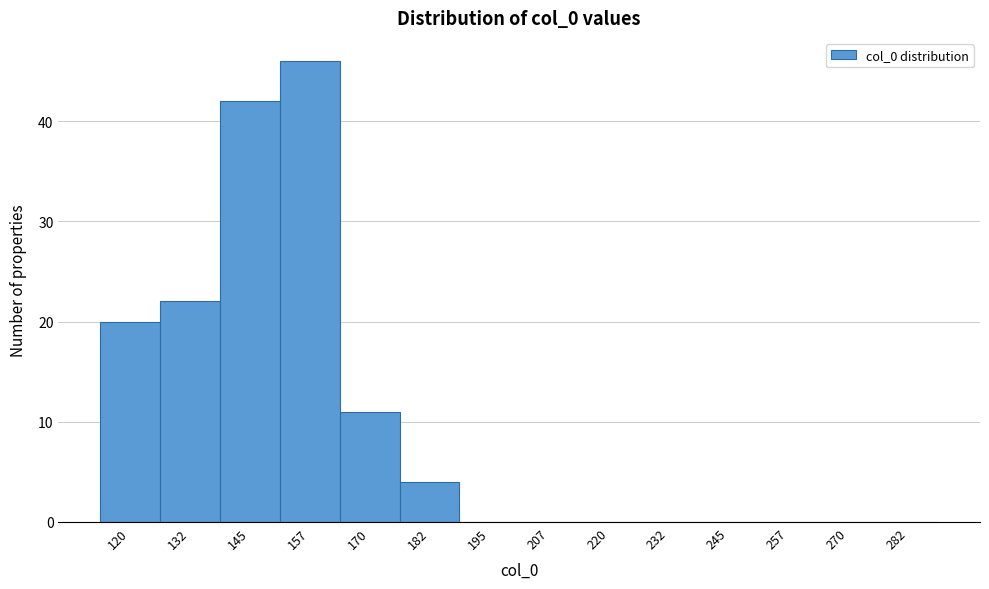

Reading right to left, extract all data points from this chart.

282=0	270=0	257=0	245=0	232=0	220=0	207=0	195=0	182=4	170=11	157=46	145=42	132=22	120=20